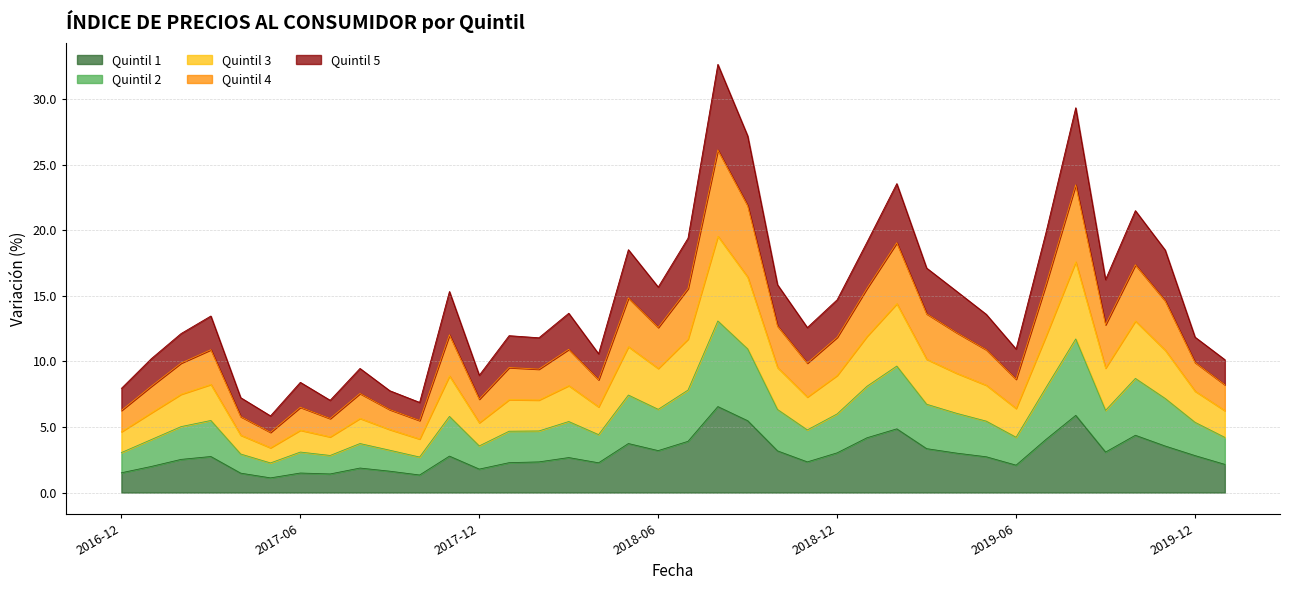

True or false: Quintil 1 has a value of 2.8 at 2019-12.

True